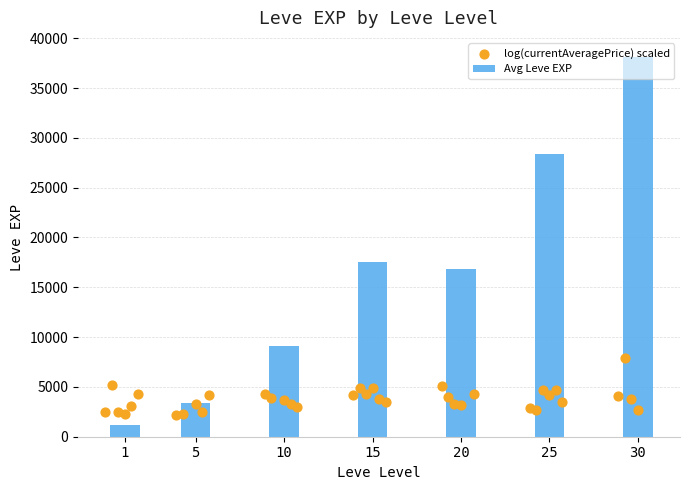

Which series has the largest total across all categories?

Leve EXP